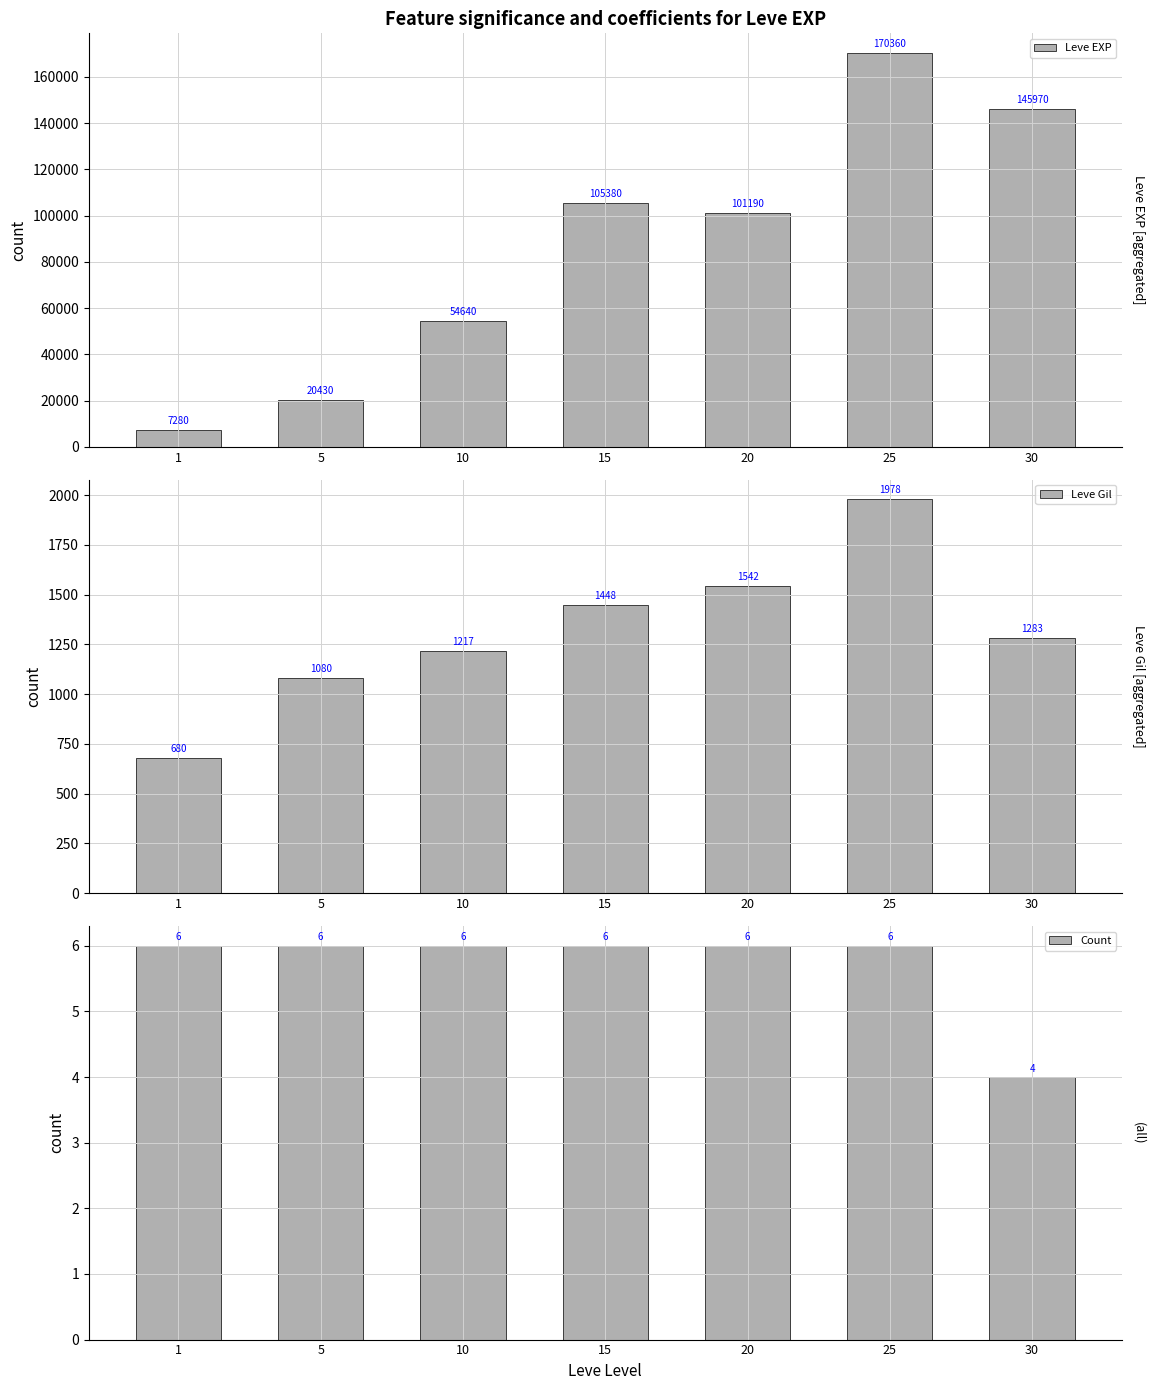

True or false: Leve Gil has a value of 2450 at 15.

False